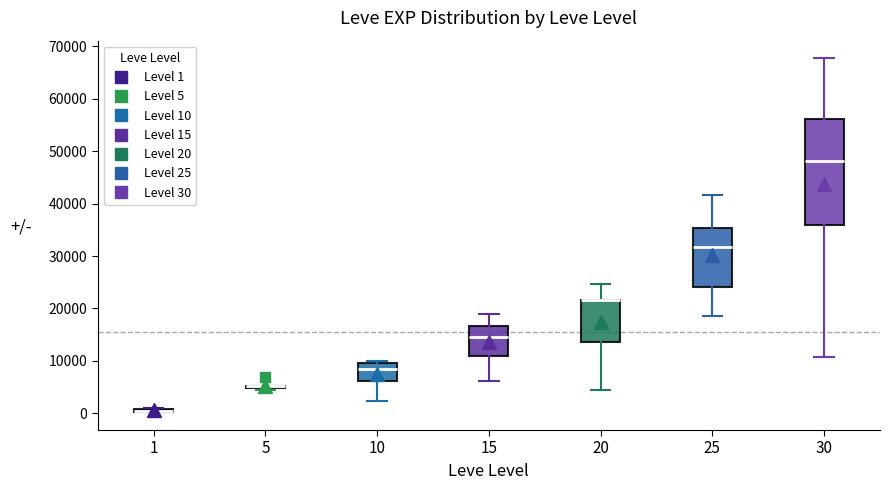

Which box is the tallest, from its lower edge to its upper edge?

30